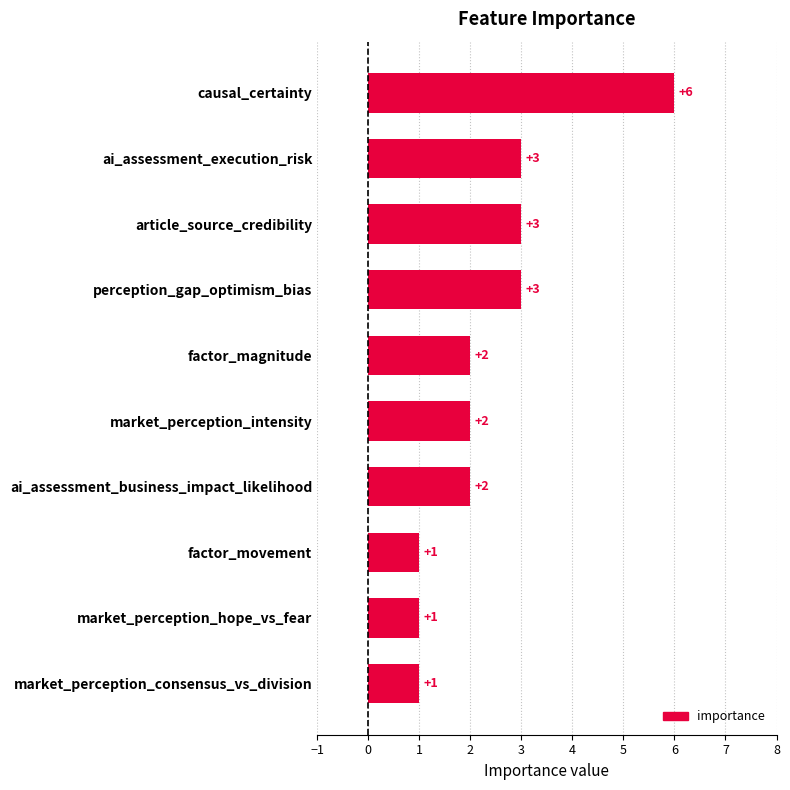

Reading bottom to top, extract all data points from this chart.

market_perception_consensus_vs_division=1	market_perception_hope_vs_fear=1	factor_movement=1	ai_assessment_business_impact_likelihood=2	market_perception_intensity=2	factor_magnitude=2	perception_gap_optimism_bias=3	article_source_credibility=3	ai_assessment_execution_risk=3	causal_certainty=6